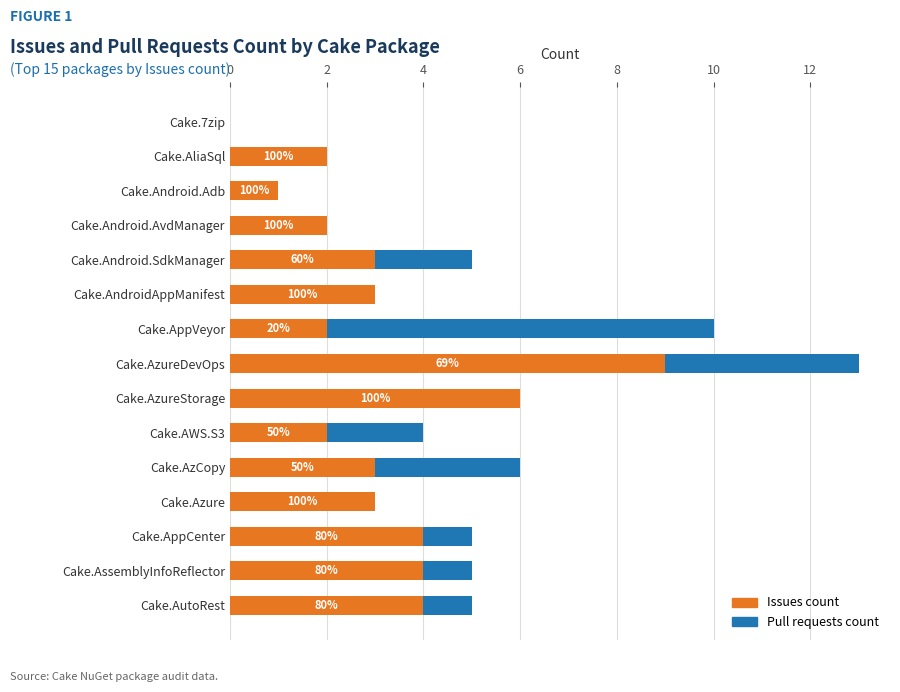

Is it true that Issues count equals 1 at Cake.AppCenter?

False